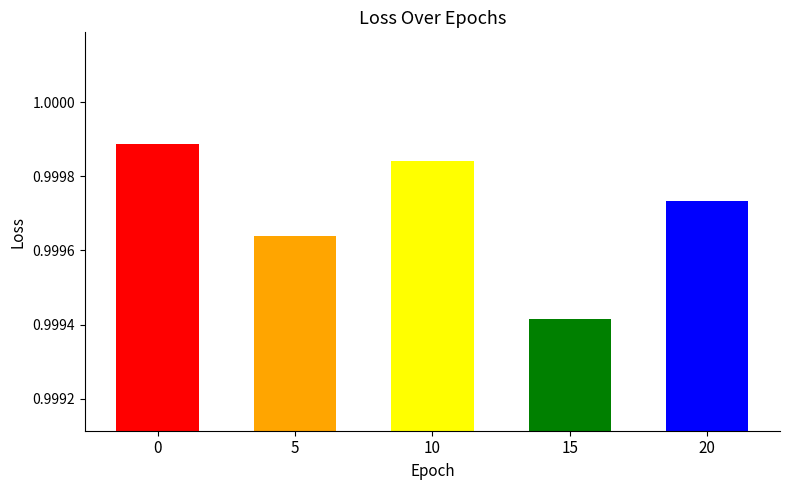

How many categories are shown in the chart?

5